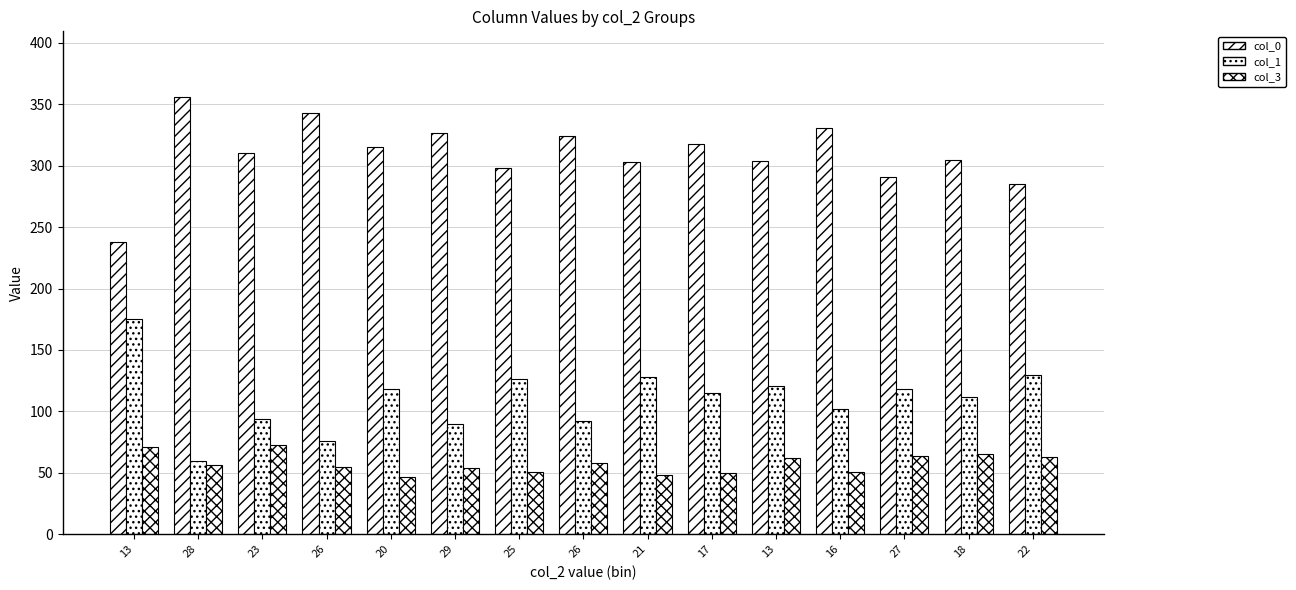

How many bars are there in each group?

3